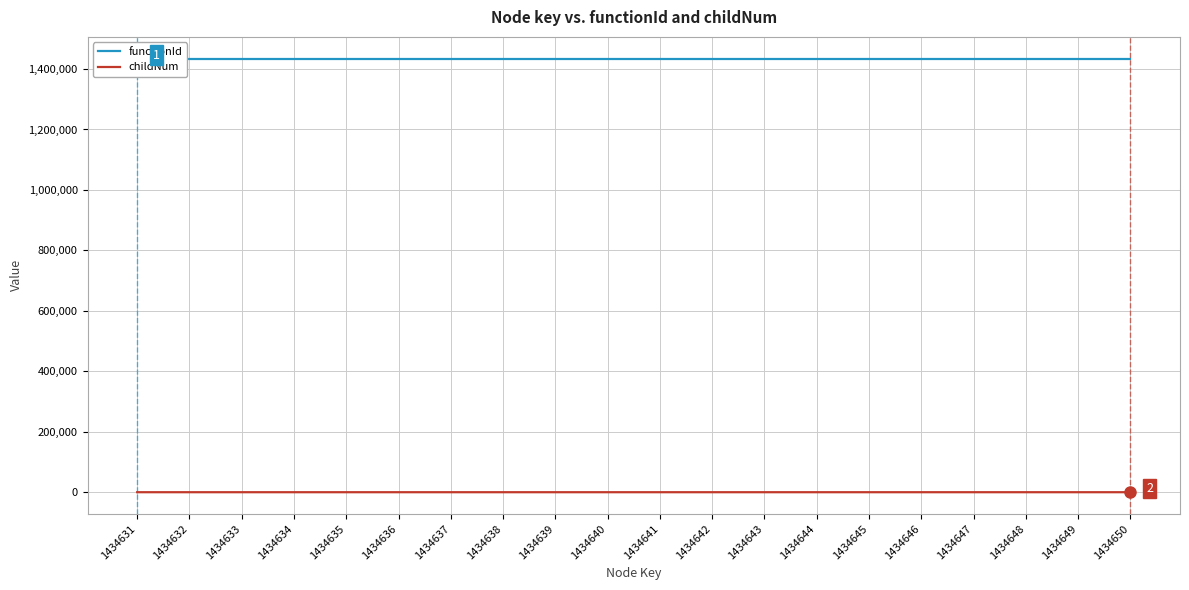

How many lines are shown in the chart?

2